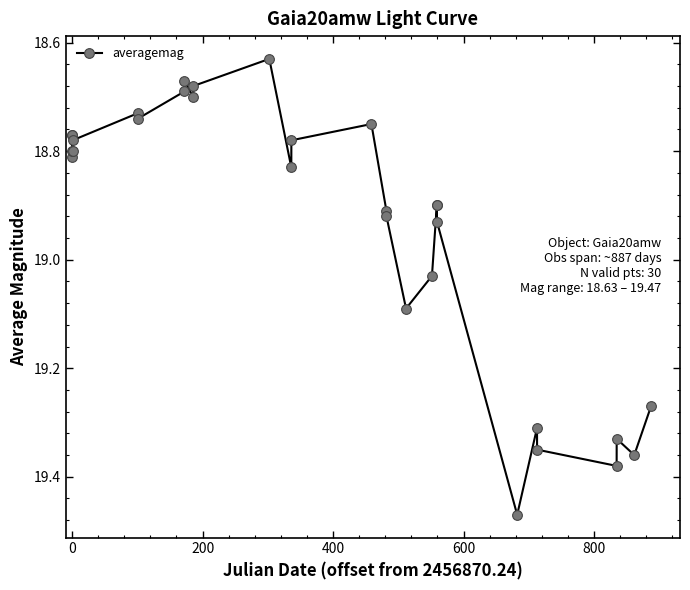

What is the sum of all values?

568.1